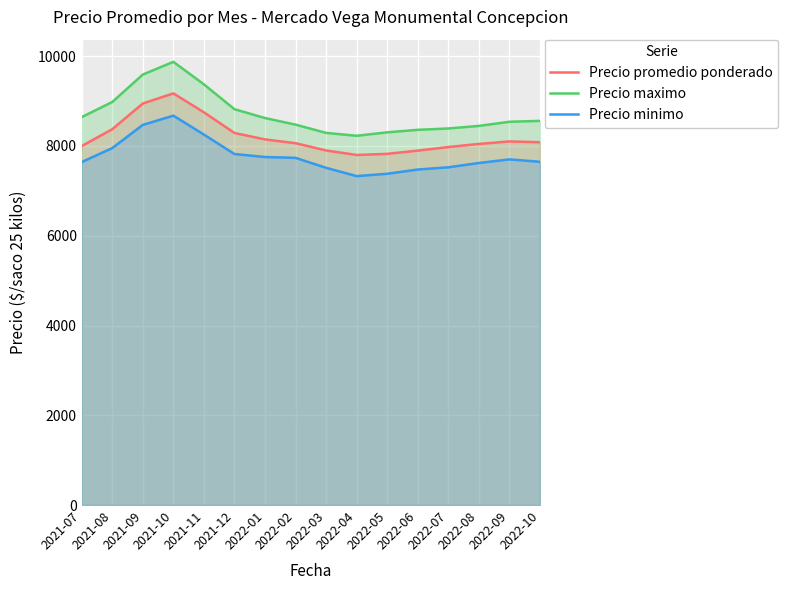

How many lines are shown in the chart?

3